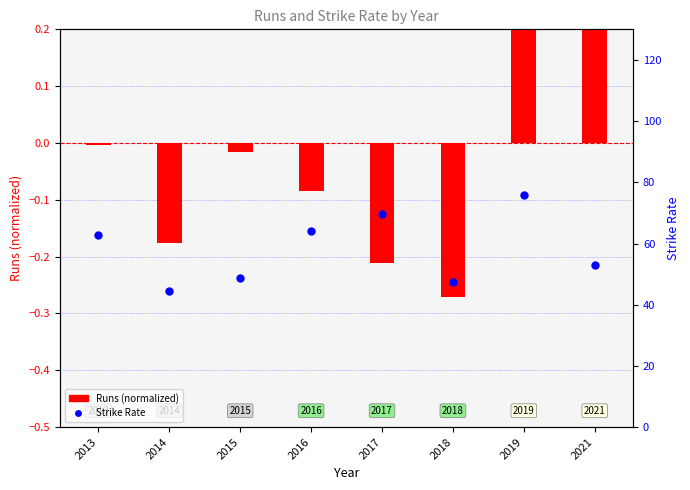

Which series reaches the maximum Y coordinate?

Strike Rate